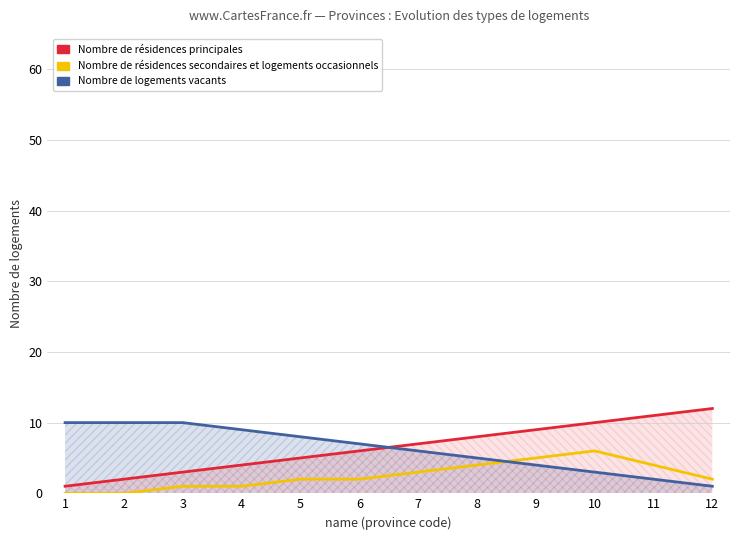

The value of Nombre de résidences principales at 11 is 17. True or false?

False